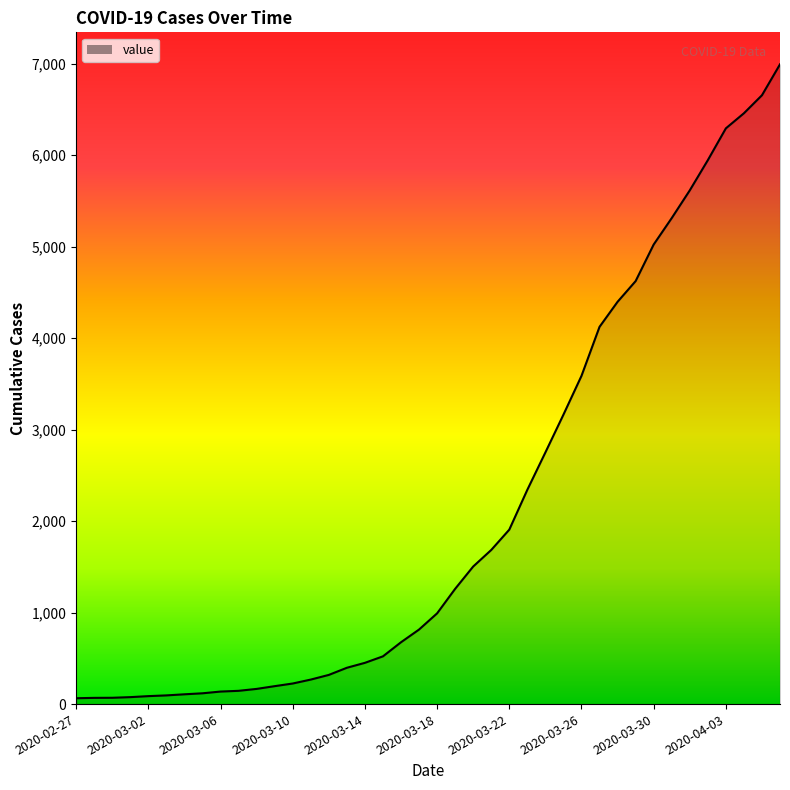

What is the greatest value displayed?

6994